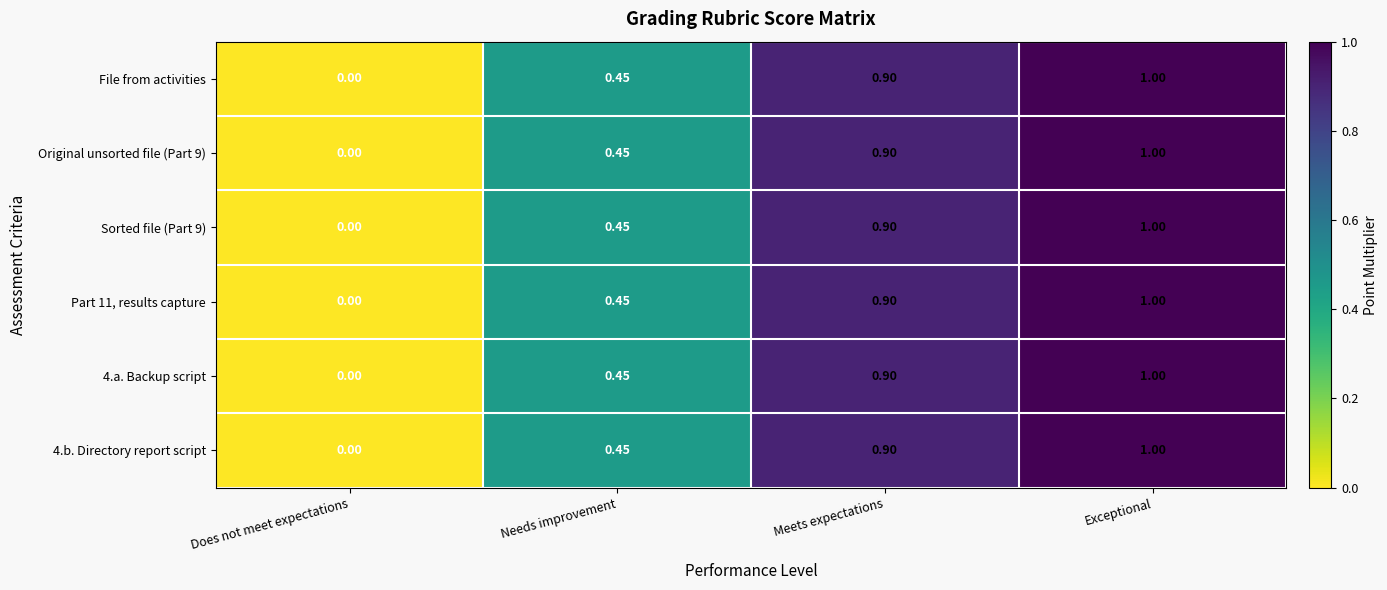

Which category has the highest value in the Sorted file (Part 9) series?

Exceptional